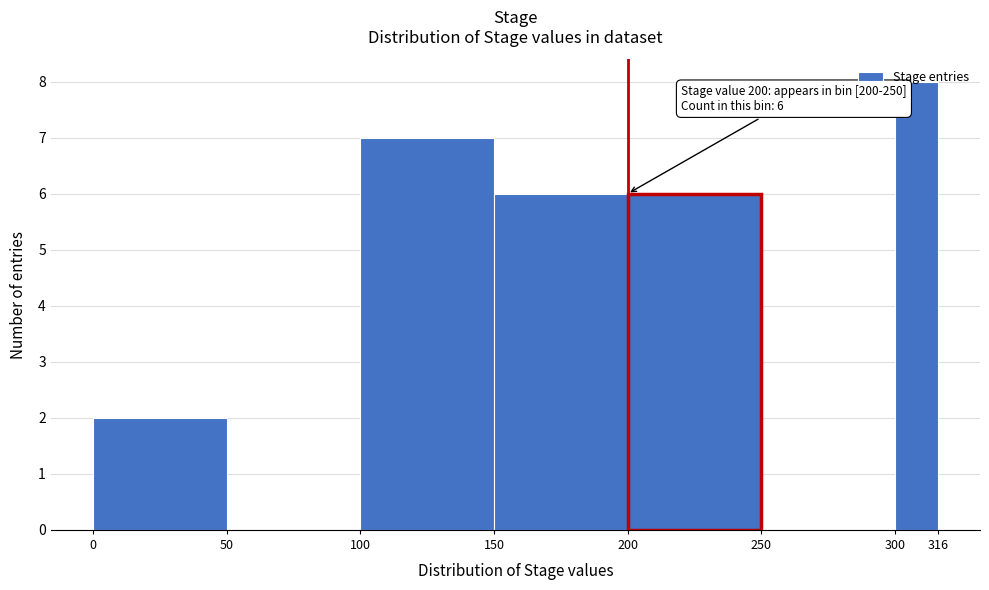

Over which range of the x-axis is the bar tallest?

300 to 316